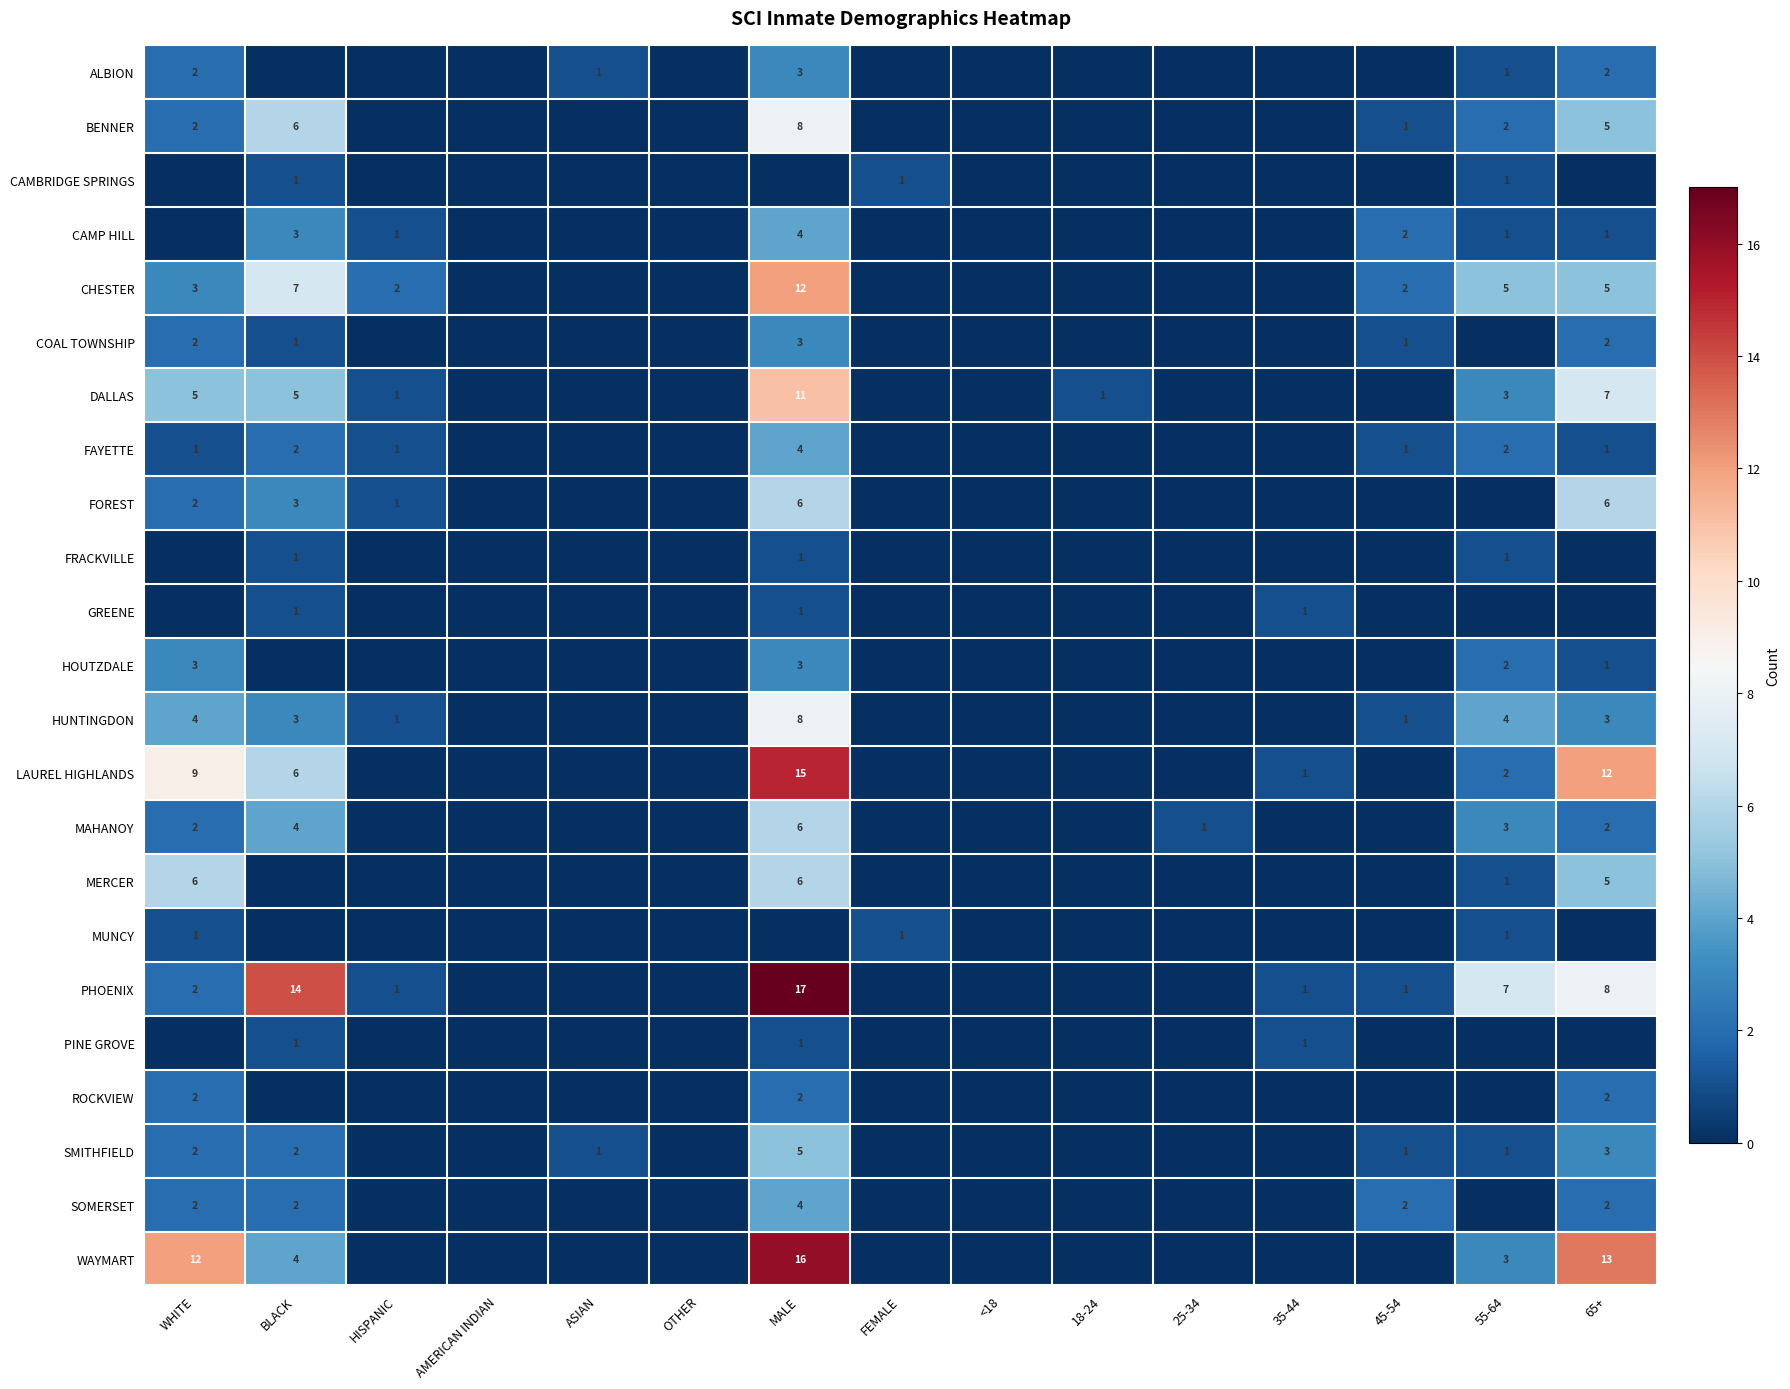

The value of PHOENIX at 55-64 is 7. True or false?

True